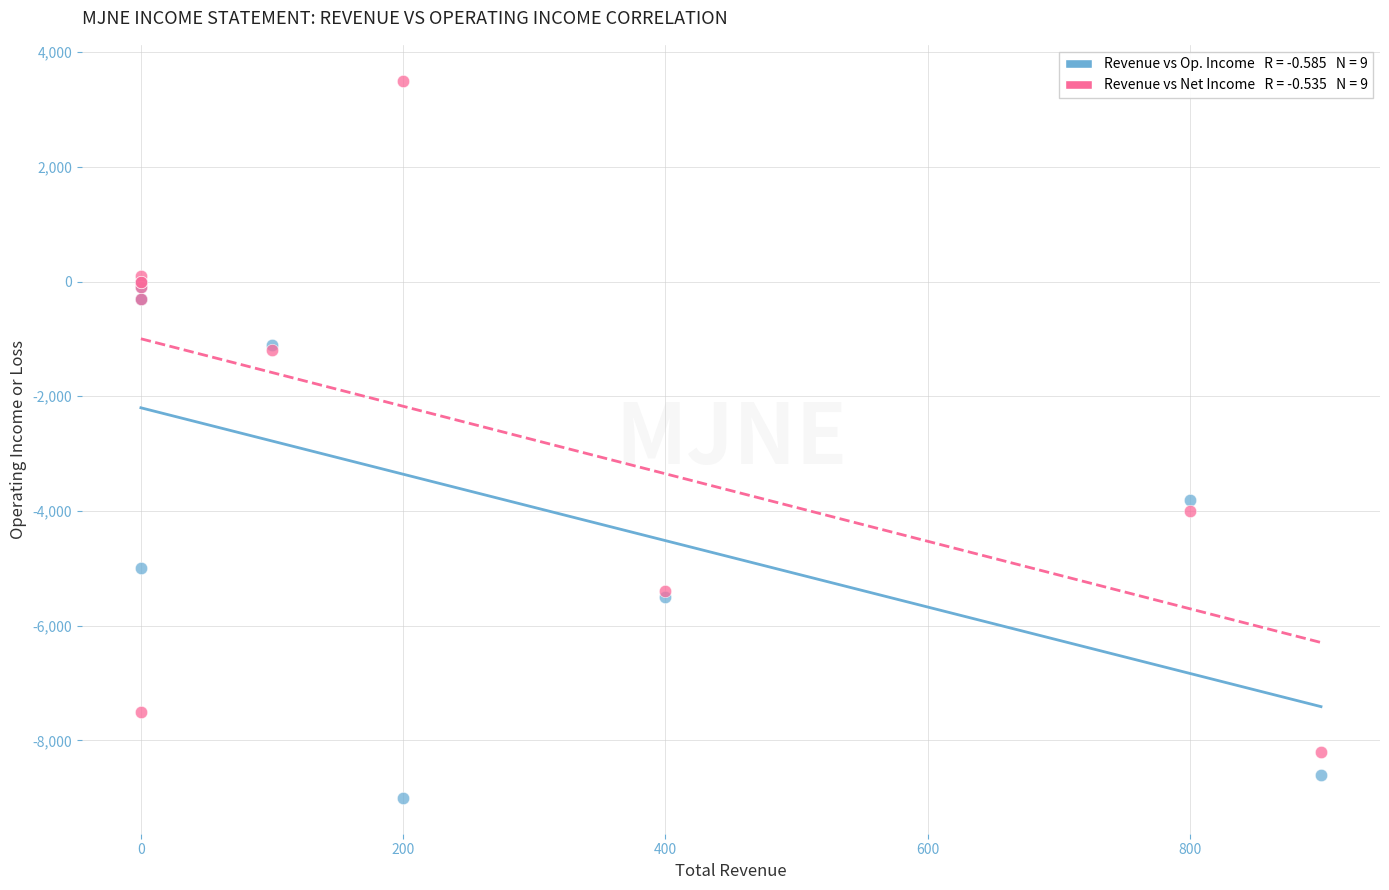

Across all series, what Y value is closest to -2750?

-3800